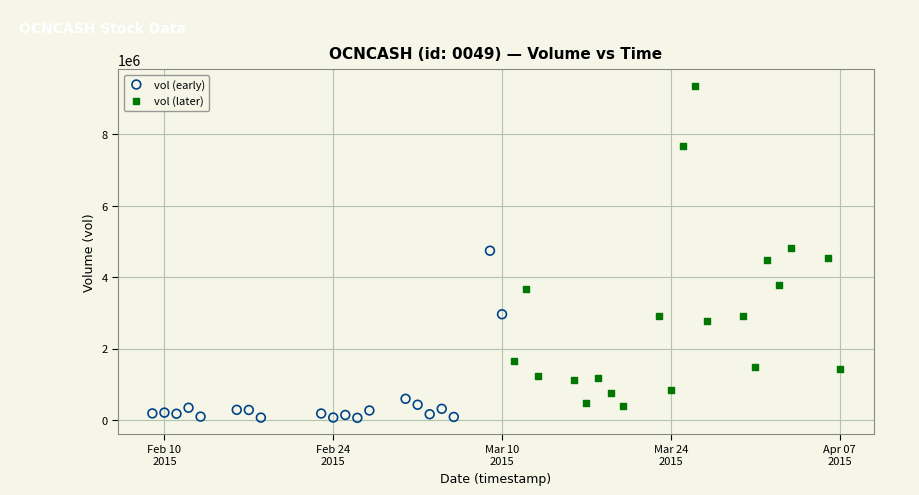

Which series contains the lowest Y value?

vol (early)